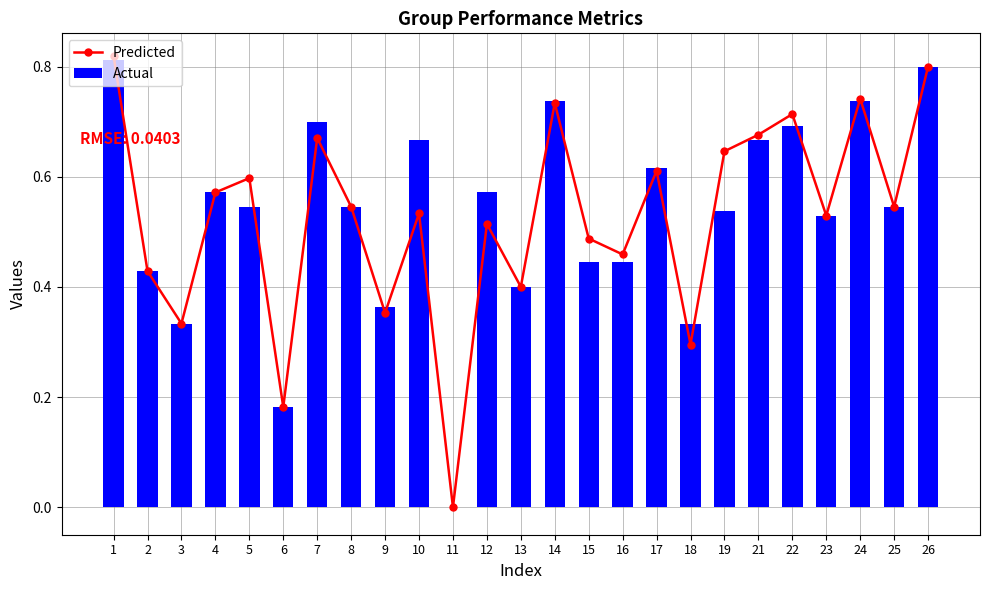

At how many categories does at least one series exceed 0?

24